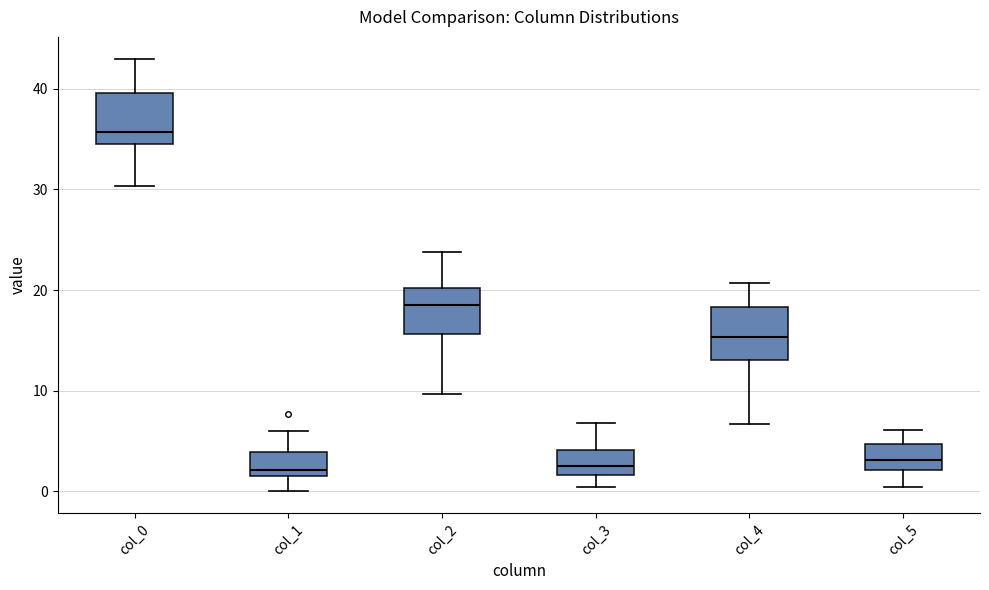

Where does the upper whisker of the box for col_3 end on the y-axis? The values are not printed on the chart, so give them approximately, as read against the axis.

7